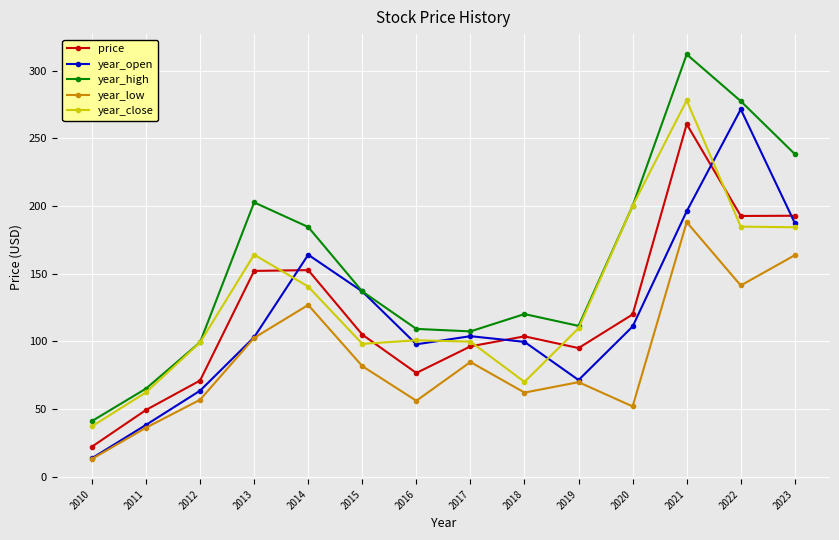

Between which two adjacent categories do price and year_open first intersect?

2013 and 2014